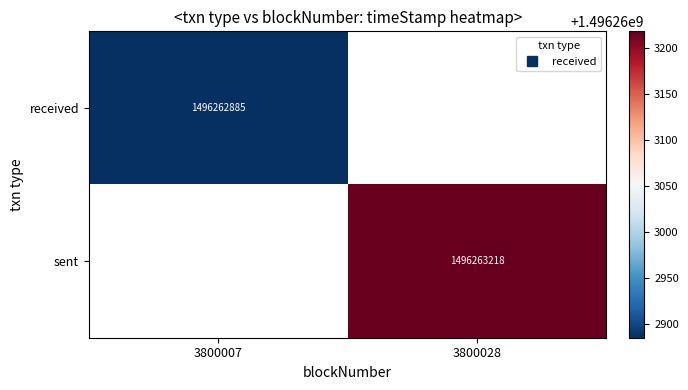

The value of received at 3800028 is 0. True or false?

True